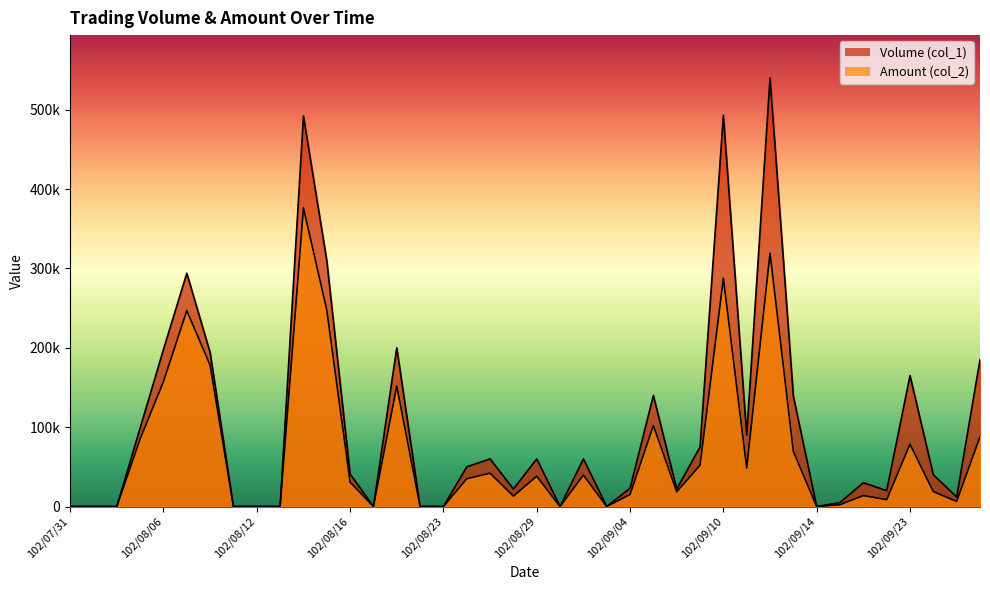

What is the difference between the second highest and minimum values in the Amount (col_2) series?

319400